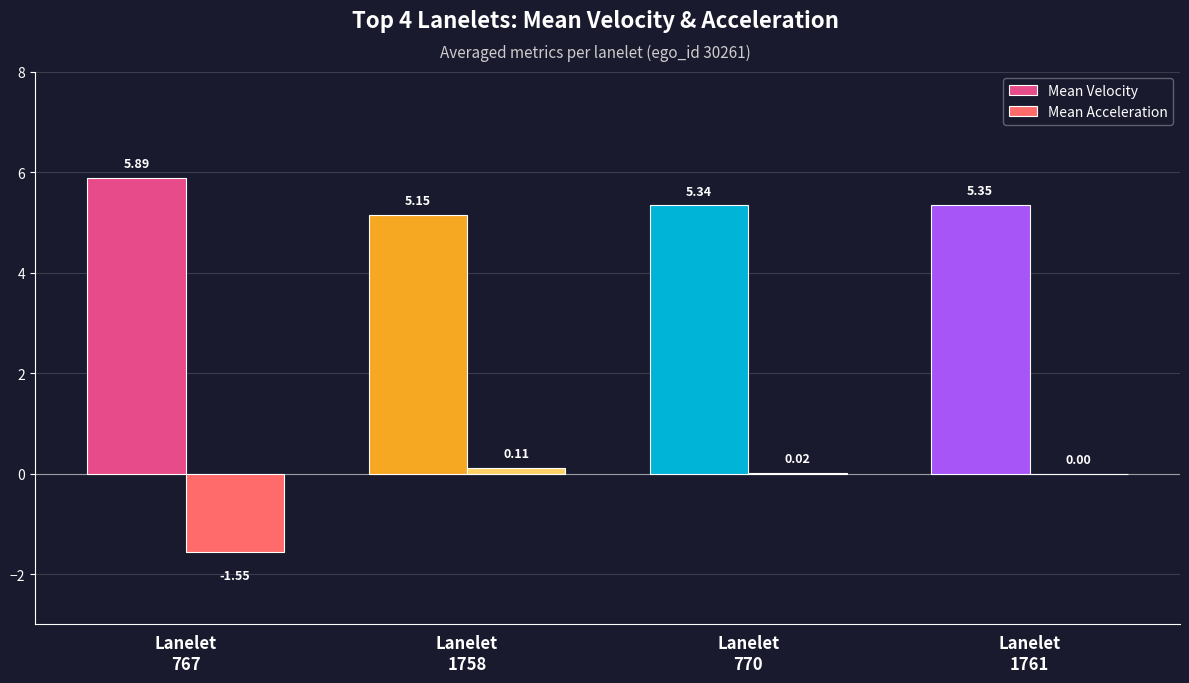

Are the bars horizontal?

No